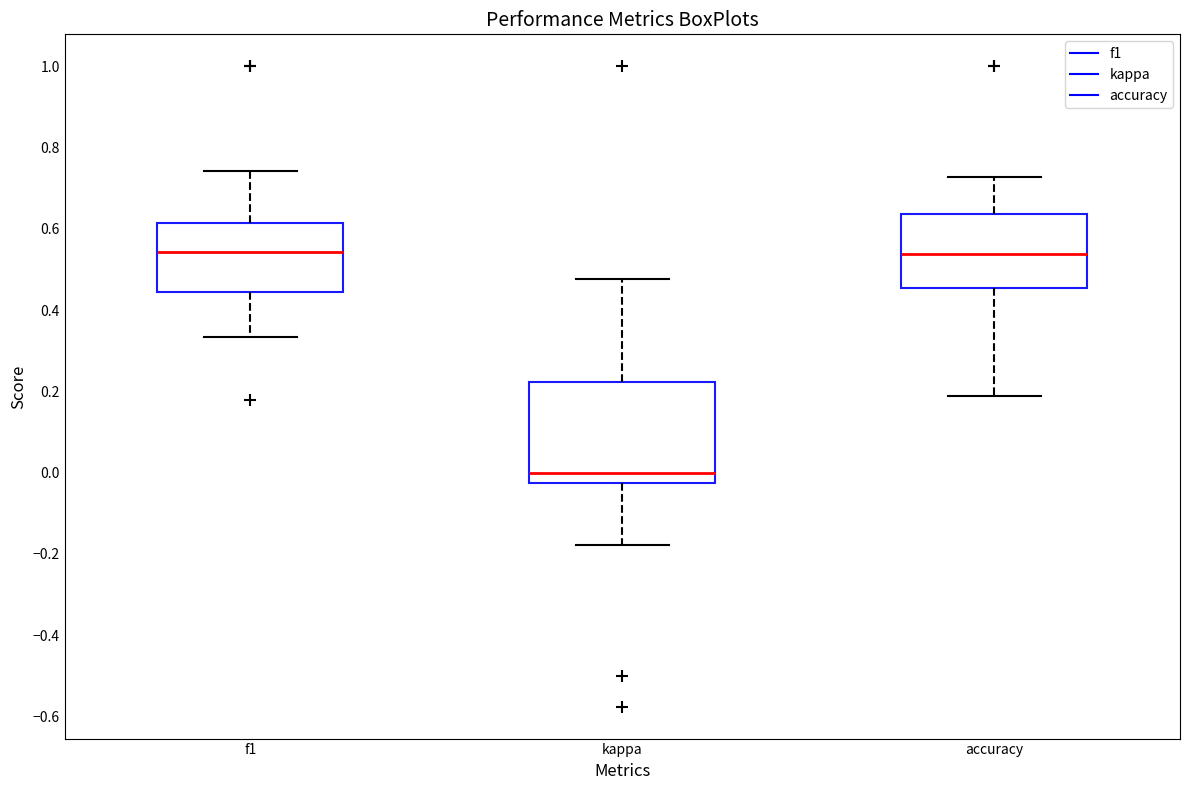

Reading left to right, read every box against the y-axis: the position of its median line, the range the box covers, and the ends of its whiskers. The values are not printed on the chart, so give them approximately, as read against the axis.

f1: median 0.54, box 0.44 to 0.62, whiskers 0.34 to 0.74
kappa: median 0.00, box -0.02 to 0.22, whiskers -0.18 to 0.48
accuracy: median 0.54, box 0.46 to 0.64, whiskers 0.18 to 0.72